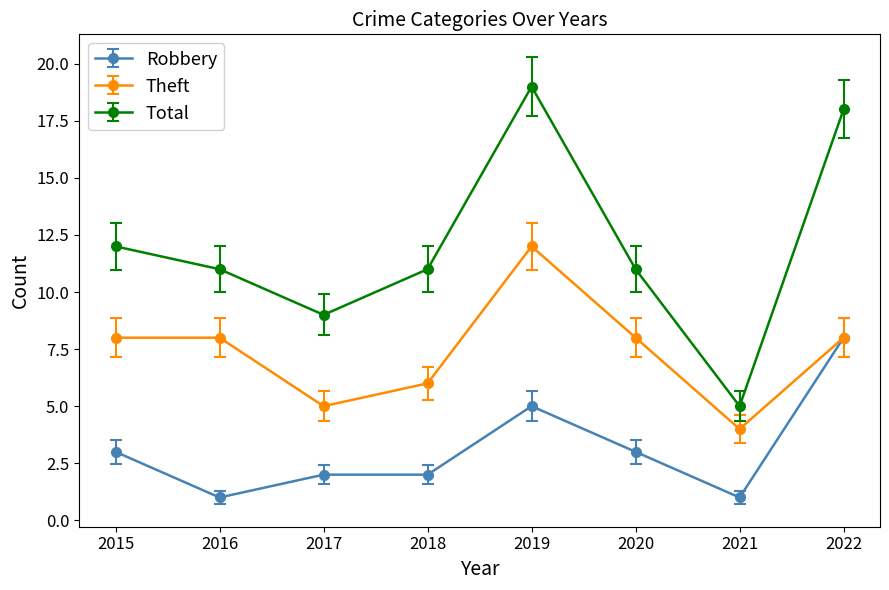

What value does the Theft series have at 2018?

6